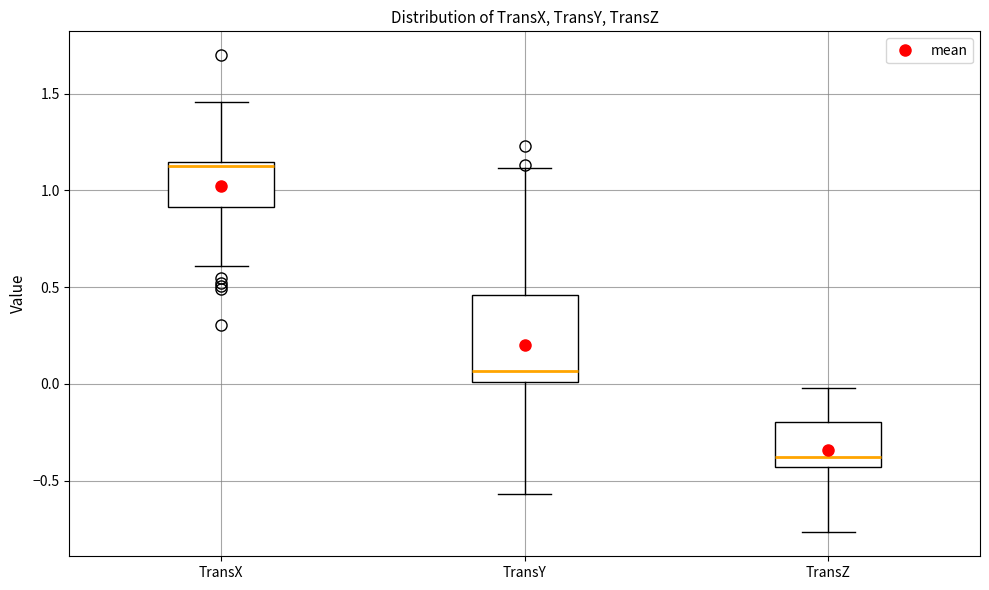

Where does the median line of the box for TransX sit on the y-axis? The values are not printed on the chart, so give them approximately, as read against the axis.

1.10